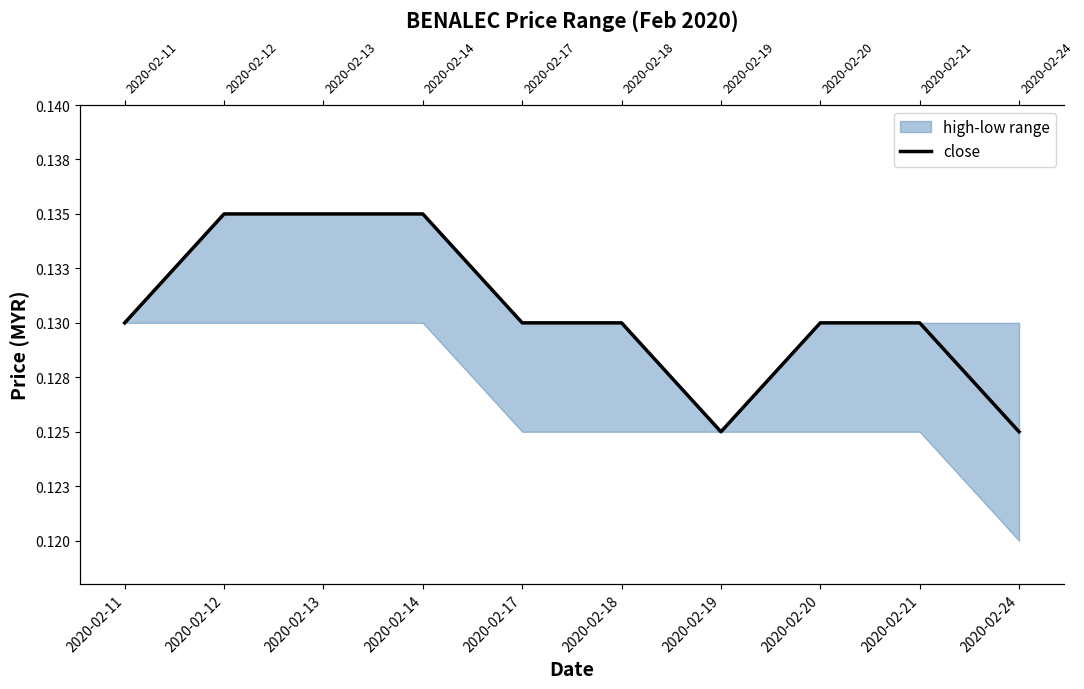

True or false: the data has more than 1 interior local peaks.

False